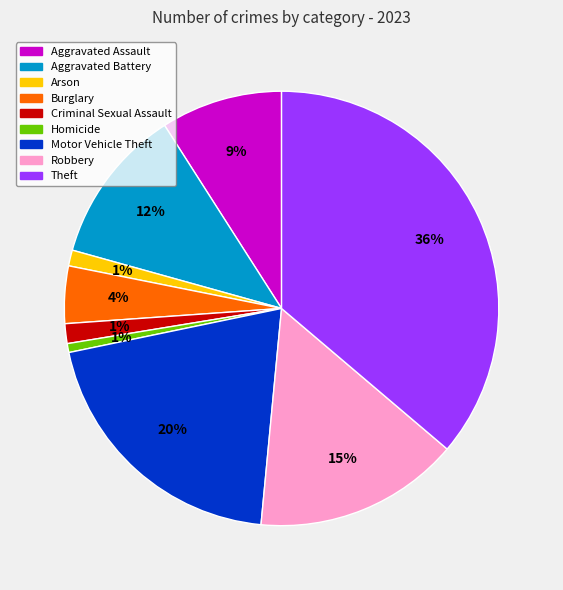

Count the number of slices in the pie.

9